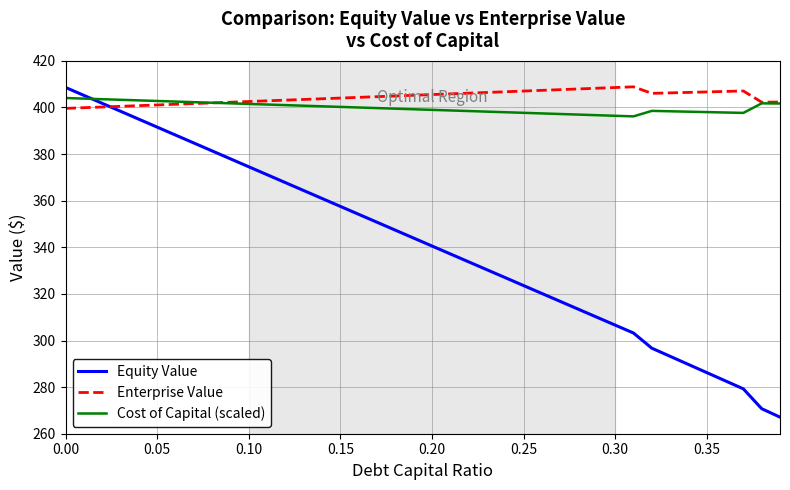

What is the minimum value shown in the chart?

267.1